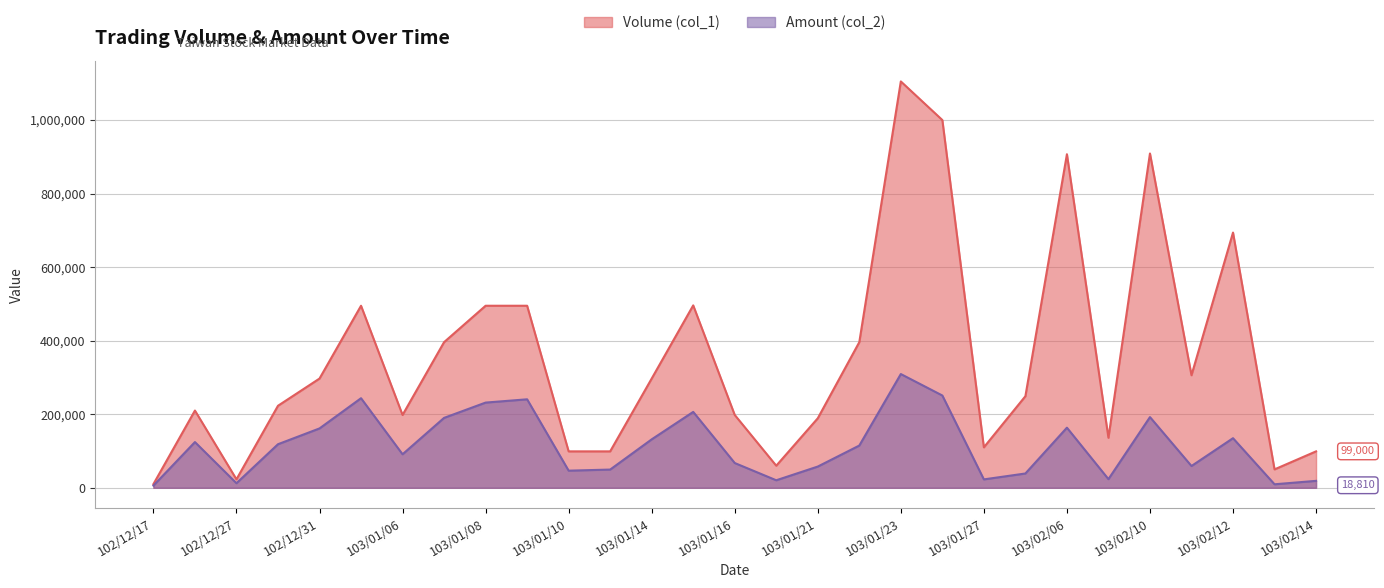

Is it true that Volume (col_1) equals 198000 at 103/01/16?

True